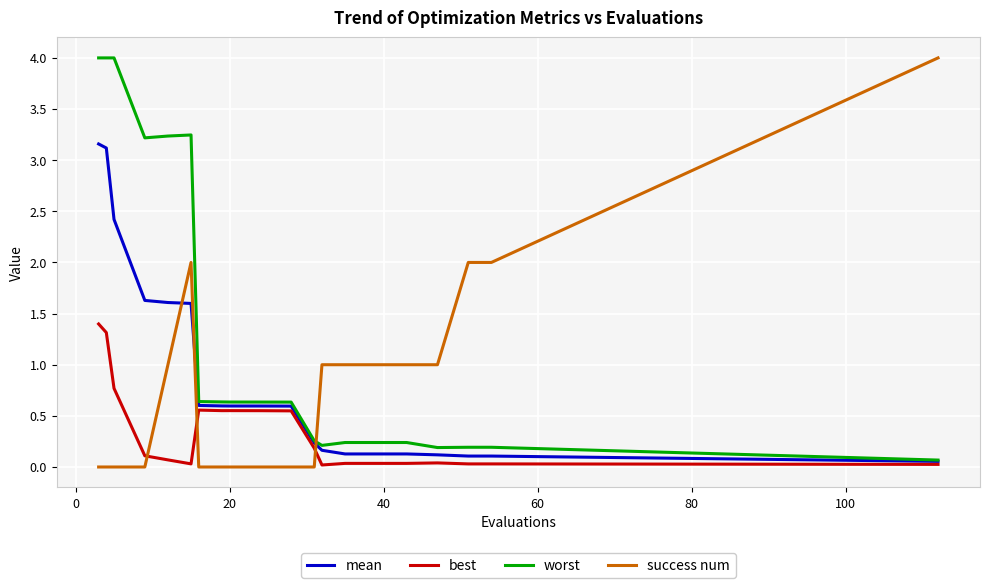

Which series ends up on top after the final intersection of worst and success num?

success num